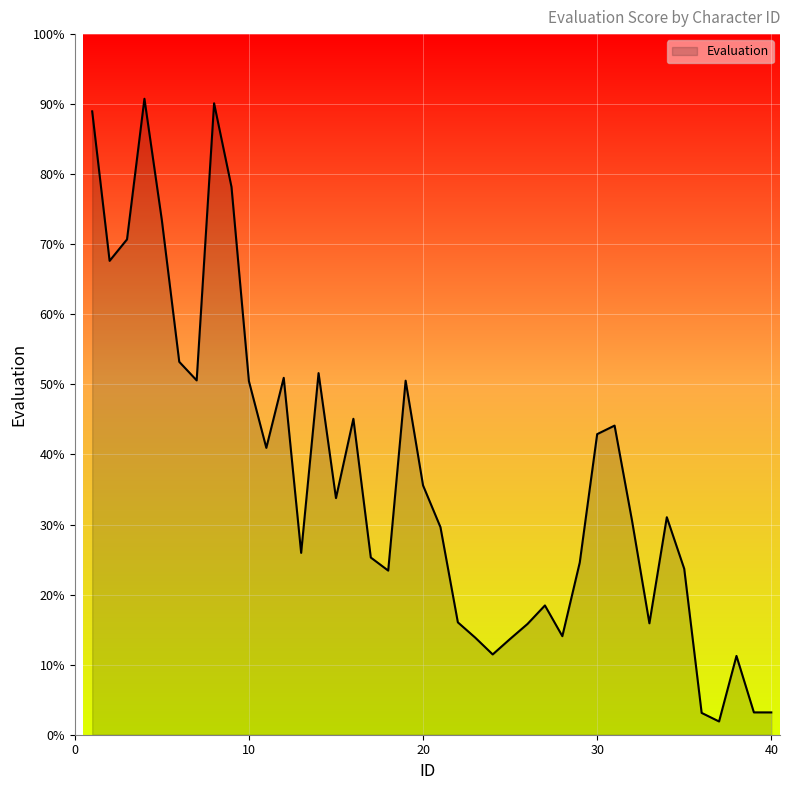

What is the minimum value shown in the chart?

1.9